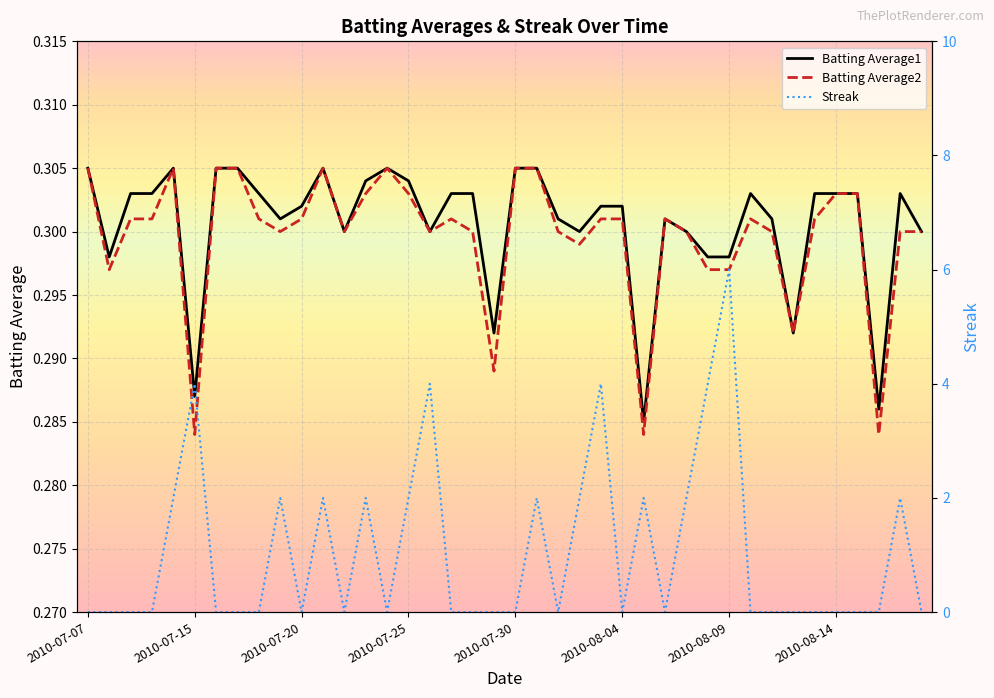

Reading left to right, extract all data points from this chart.

Batting Average1: 0.3	0.3	0.3	0.3	0.3	0.3	0.3	0.3	0.3	0.3	0.3	0.3	0.3	0.3	0.3	0.3	0.3	0.3	0.3	0.3	0.3	0.3	0.3	0.3	0.3	0.3	0.3	0.3	0.3	0.3	0.3	0.3	0.3	0.3	0.3	0.3	0.3	0.3	0.3	0.3
Batting Average2: 0.3	0.3	0.3	0.3	0.3	0.3	0.3	0.3	0.3	0.3	0.3	0.3	0.3	0.3	0.3	0.3	0.3	0.3	0.3	0.3	0.3	0.3	0.3	0.3	0.3	0.3	0.3	0.3	0.3	0.3	0.3	0.3	0.3	0.3	0.3	0.3	0.3	0.3	0.3	0.3
Streak: 0.0	0.0	0.0	0.0	2.0	4.0	0.0	0.0	0.0	2.0	0.0	2.0	0.0	2.0	0.0	2.0	4.0	0.0	0.0	0.0	0.0	2.0	0.0	2.0	4.0	0.0	2.0	0.0	2.0	4.0	6.0	0.0	0.0	0.0	0.0	0.0	0.0	0.0	2.0	0.0